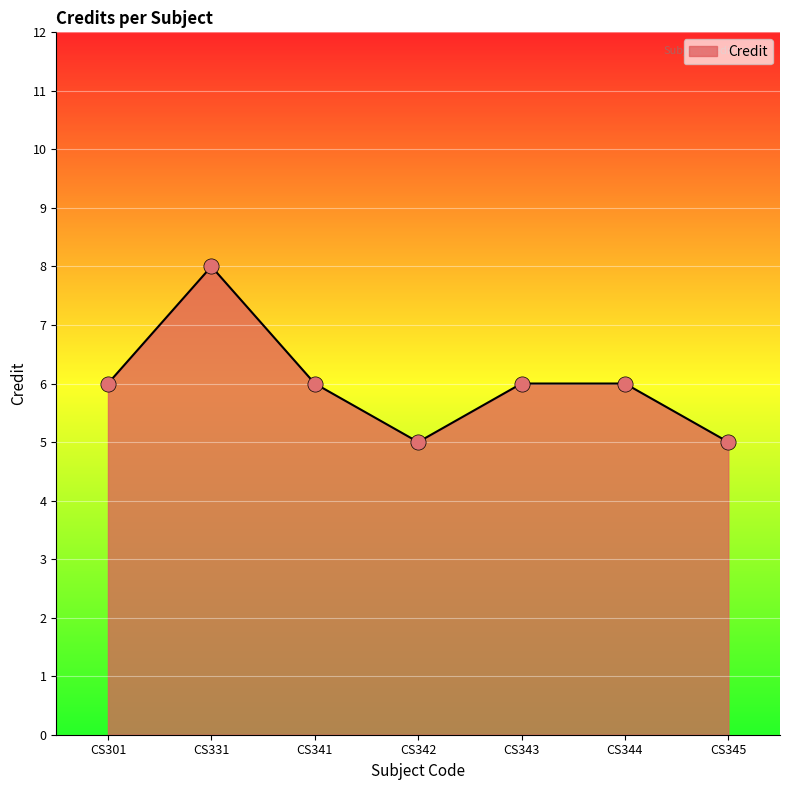

Which has a higher value, CS341 or CS331?

CS331